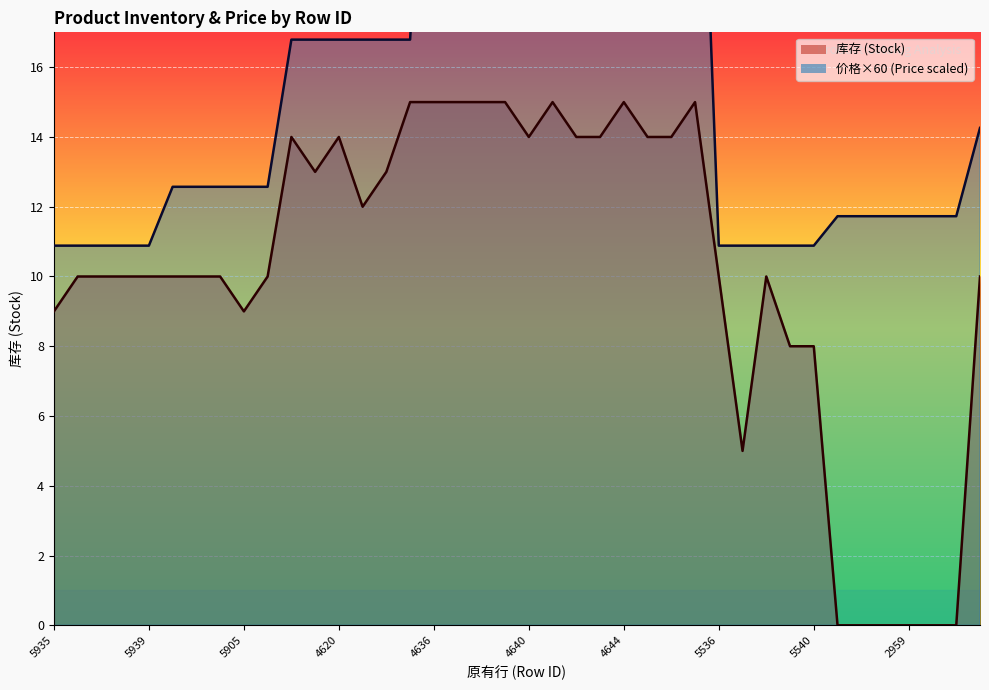

Reading left to right, list all the values displayed in this chart.

库存_line: 9.0	10.0	10.0	10.0	10.0	10.0	10.0	10.0	9.0	10.0	14.0	13.0	14.0	12.0	13.0	15.0	15.0	15.0	15.0	15.0	14.0	15.0	14.0	14.0	15.0	14.0	14.0	15.0	10.0	5.0	10.0	8.0	8.0	0.0	0.0	0.0	0.0	0.0	0.0	10.0
价格_line: 10.9	10.9	10.9	10.9	10.9	12.6	12.6	12.6	12.6	12.6	16.8	16.8	16.8	16.8	16.8	16.8	28.6	28.6	28.6	28.6	28.6	28.6	28.6	28.6	28.6	28.6	28.6	28.6	10.9	10.9	10.9	10.9	10.9	11.7	11.7	11.7	11.7	11.7	11.7	14.3